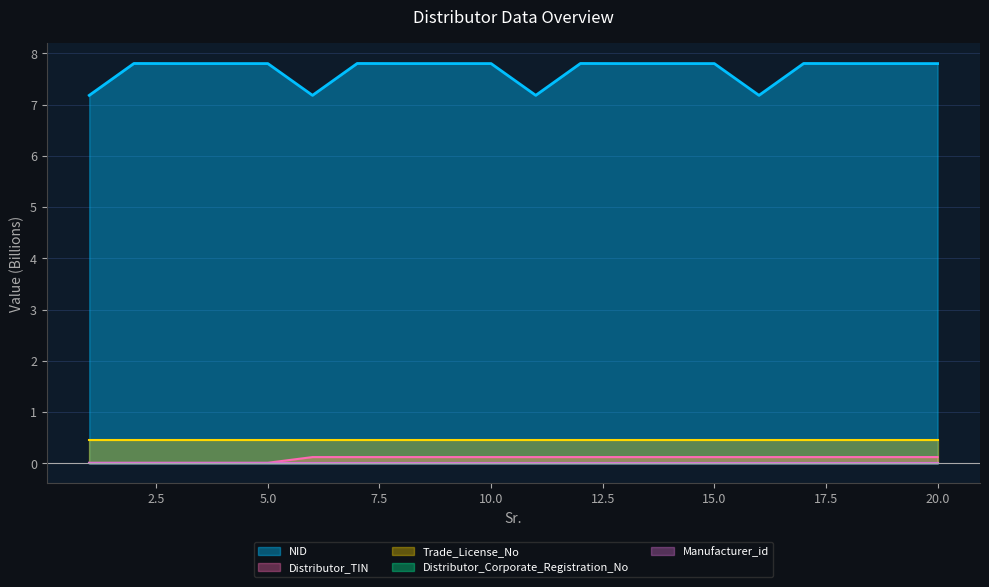

The NID series shows 7.8 at 2. True or false?

True